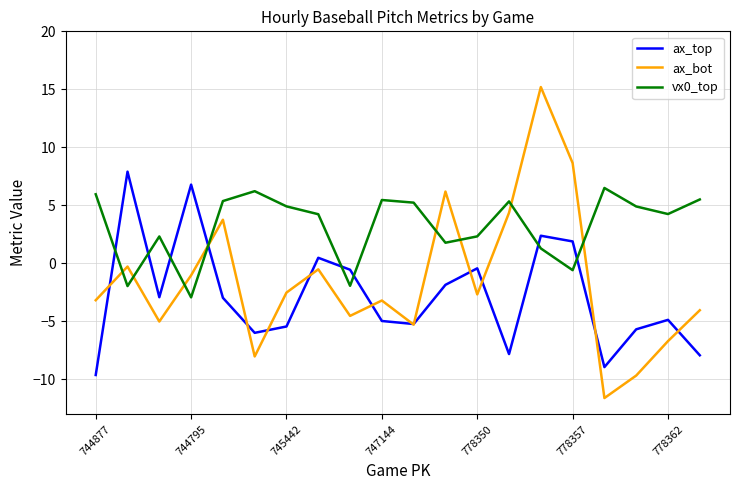

Which series has the widest spread of values?

ax_bot